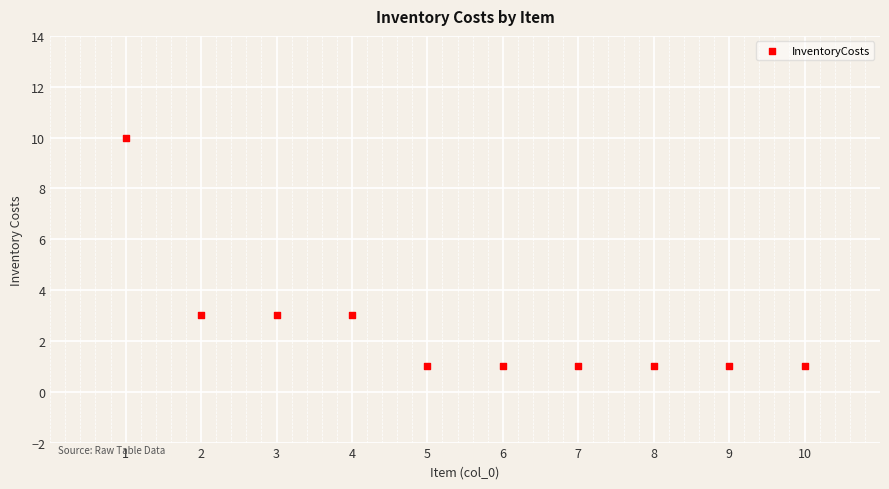

What is the range of X values (max minus min)?

9